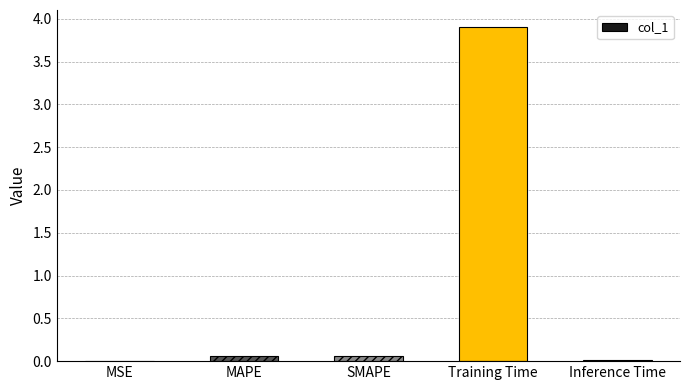

Are the bars horizontal?

No